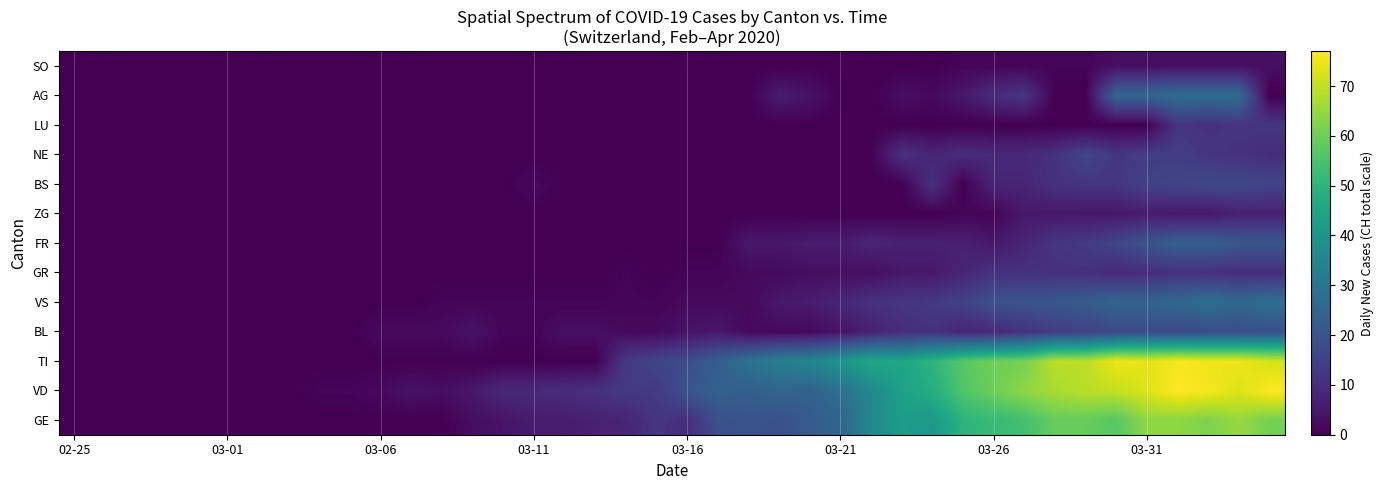

Reading left to right, list all the values displayed in this chart.

GE: 0	0	0	0	0	0	0	0	0	0	0	0	0	3	4	6	6	7	8	12	10	19	20	19	22	25	36	43	41	50	52	54	59	59	57	64	64	62	65	61
VD: 0	0	0	0	0	0	0	0	1	1	2	4	3	5	9	9	10	11	13	13	20	24	23	25	24	28	36	44	48	56	60	64	67	69	70	73	77	76	73	77
TI: 0	0	0	0	0	0	0	0	0	0	0	0	0	0	0	0	0	0	13	16	18	23	29	33	35	40	46	45	50	57	60	61	69	69	75	74	76	75	75	72
BL: 0	0	0	0	0	0	0	0	0	0	2	2	2	4	1	1	3	3	2	2	4	5	2	2	2	4	7	10	11	8	9	11	14	15	17	18	17	18	18	19
VS: 0	0	0	0	0	0	0	0	0	0	0	0	1	1	1	1	1	1	1	1	2	2	2	5	6	8	11	12	13	15	19	20	21	22	25	24	26	28	26	28
GR: 0	0	0	0	0	0	0	0	0	0	0	0	0	0	0	0	0	0	1	0	1	1	2	2	3	3	3	5	5	8	11	11	11	11	9	10	11	11	10	10
FR: 0	0	0	0	0	0	0	0	0	0	0	0	0	0	0	0	0	0	0	0	0	0	5	5	6	6	8	7	7	7	5	8	12	13	16	20	23	23	21	21
ZG: 0	0	0	0	0	0	0	0	0	0	0	0	0	0	0	0	0	0	0	0	0	0	0	0	0	0	0	0	0	1	1	5	5	5	5	6	5	5	7	7
BS: 0	0	0	0	0	0	0	0	0	0	0	0	0	0	0	2	0	0	0	0	0	0	0	0	0	0	0	0	11	0	8	8	11	12	12	15	16	17	17	16
NE: 0	0	0	0	0	0	0	0	0	0	0	0	0	0	0	0	0	0	0	0	0	0	0	0	0	0	0	11	8	10	9	9	11	16	12	14	14	12	11	10
LU: 0	0	0	0	0	0	0	0	0	0	0	0	0	0	0	0	0	0	0	0	0	0	0	0	0	0	0	0	0	0	0	0	0	0	0	0	12	11	12	12
AG: 0	0	0	0	0	0	0	0	0	0	0	0	0	0	0	0	0	0	0	0	0	0	0	6	4	0	0	3	2	5	10	12	0	0	25	25	27	27	27	0
SO: 0	0	0	0	0	0	0	0	0	0	0	0	0	0	0	0	0	0	0	0	0	0	0	0	0	0	0	0	0	1	1	1	1	1	3	3	3	3	3	3